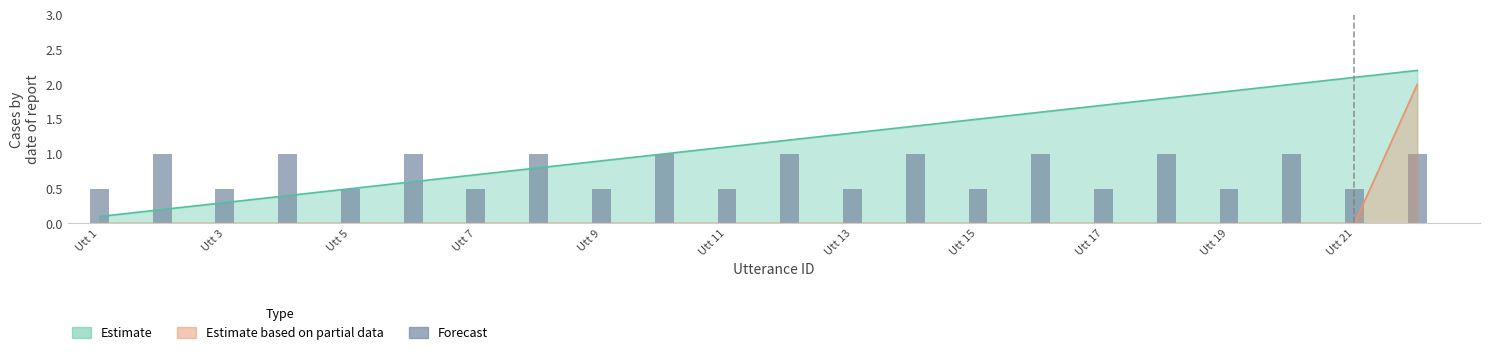

Which label corresponds to the largest value in the chart?

22